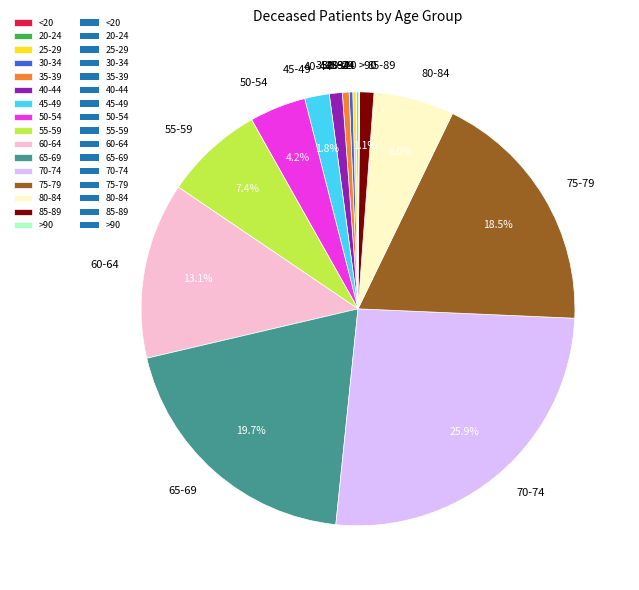

Does any single category account for the majority?

No